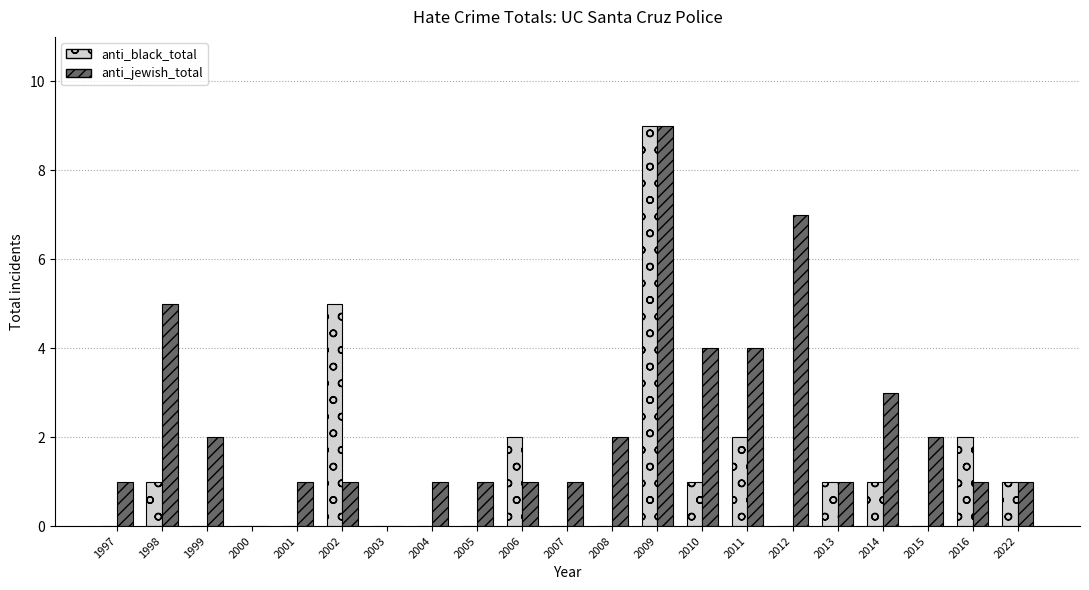

What is the difference between the anti_jewish_total values at 2014 and 1998?

2